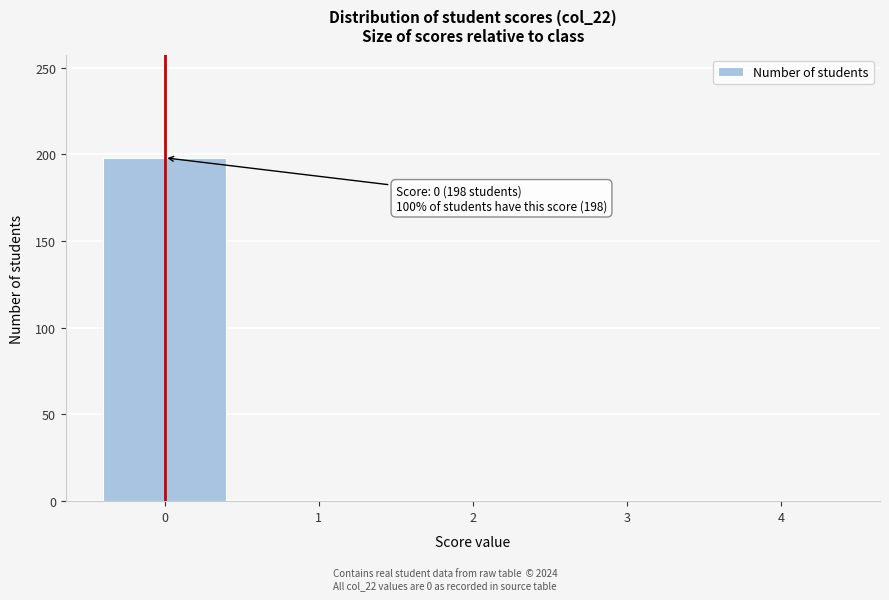

Reading left to right, list all the values displayed in this chart.

0=198	1=0	2=0	3=0	4=0